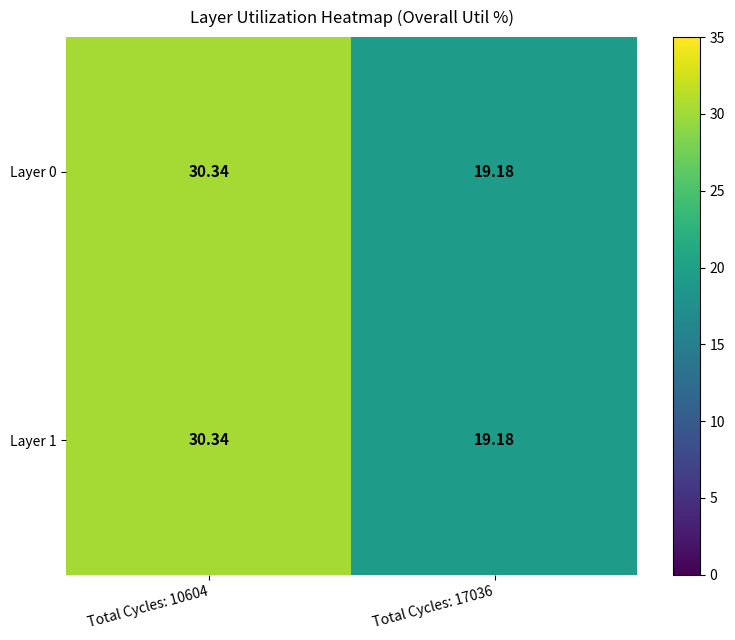

How many distinct data groups are displayed?

2